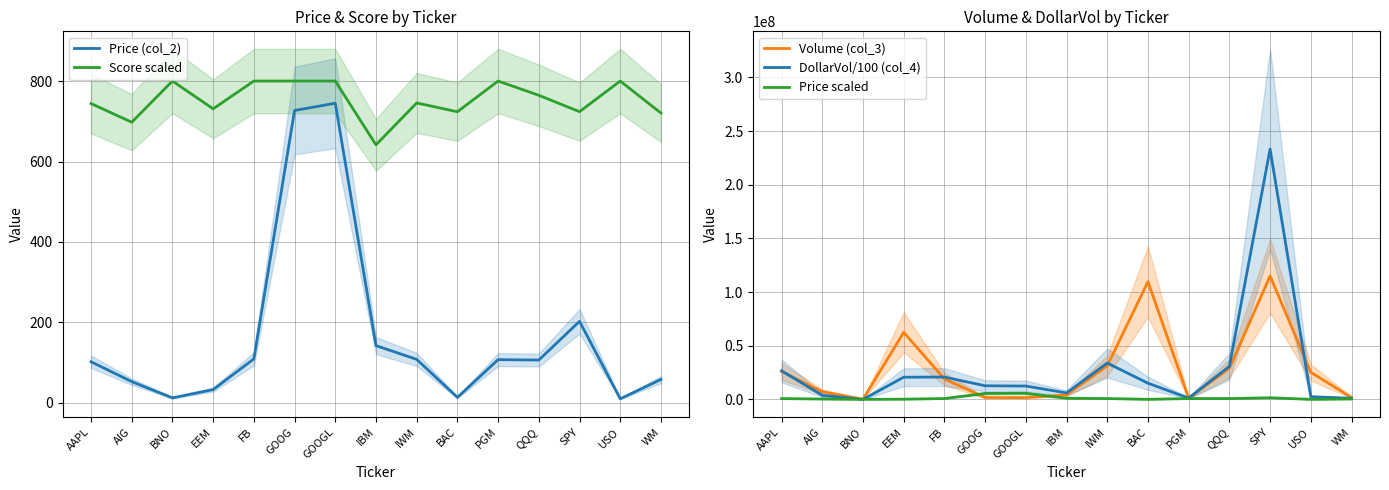

List the labels in order of Price (col_2) value, largest first.

GOOGL, GOOG, SPY, IBM, FB, IWM, PGM, QQQ, AAPL, WM, AIG, EEM, BAC, BNO, USO